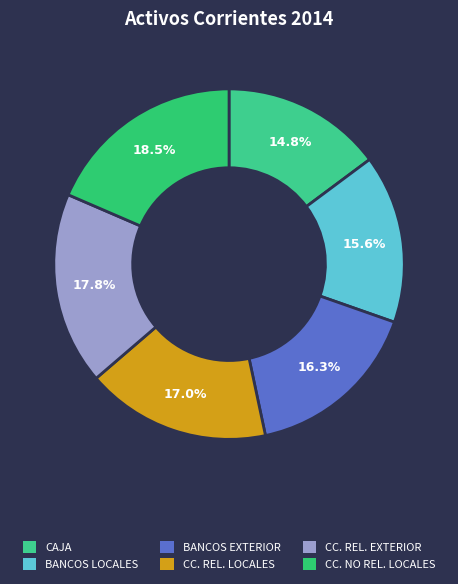

How many slices are in this pie chart?

6